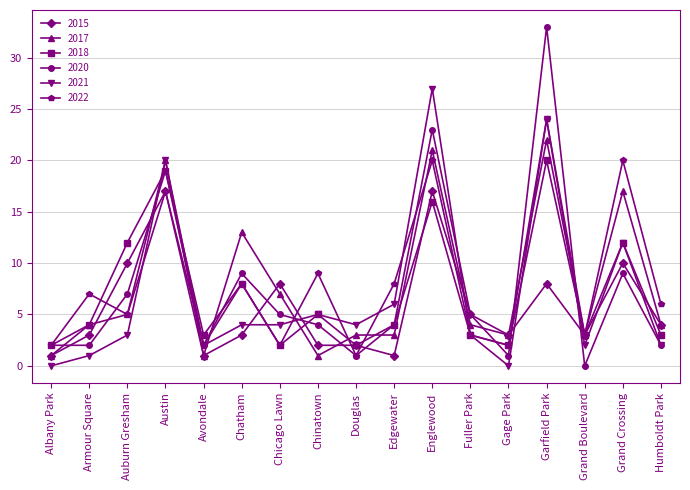

What is the label of the 5th point from the left?

Avondale